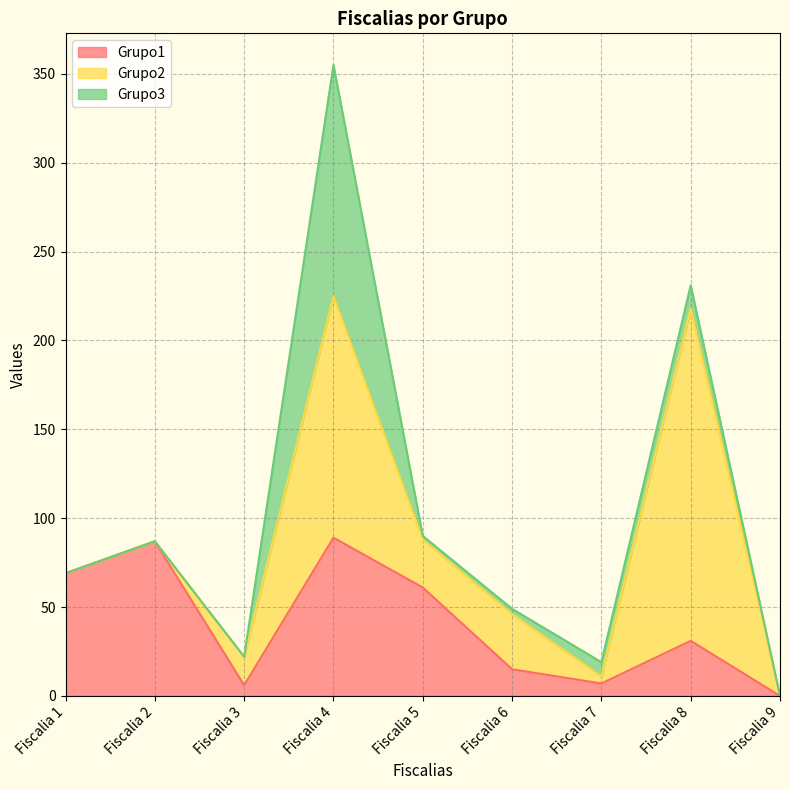

Rank the series by their maximum value, from highest to lowest.

Grupo2, Grupo3, Grupo1